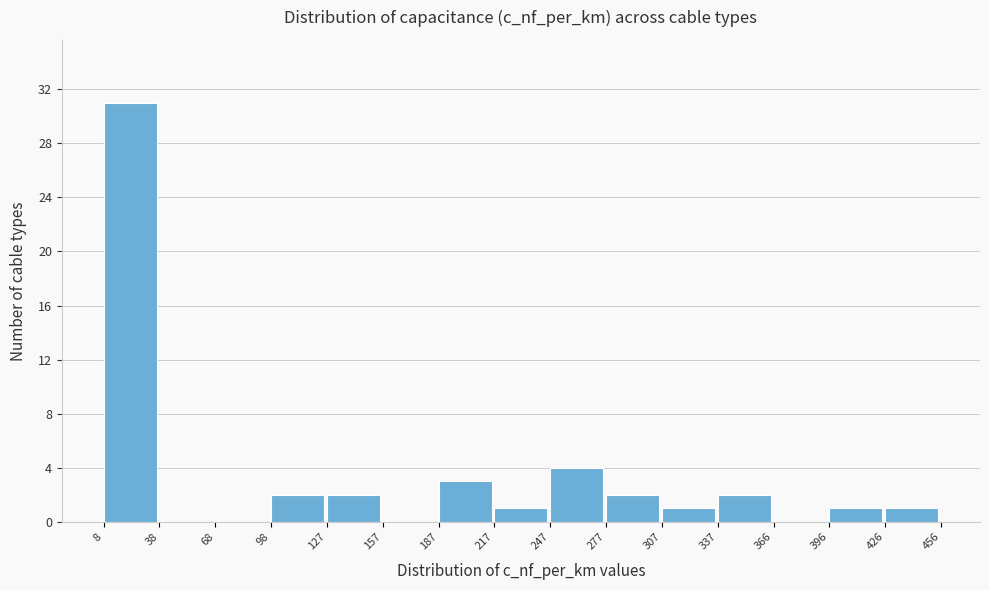

How tall is the bar that spans 247 to 277 on the x-axis? The values are not printed on the chart, so give them approximately, as read against the axis.

4